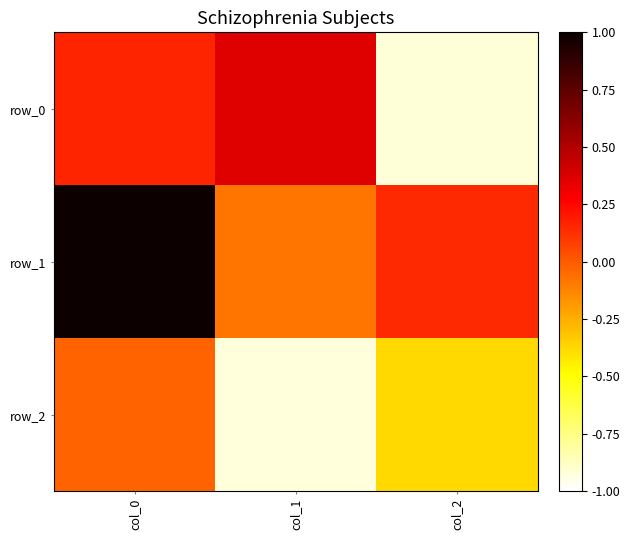

The value of row_2 at col_2 is -0.4. True or false?

True